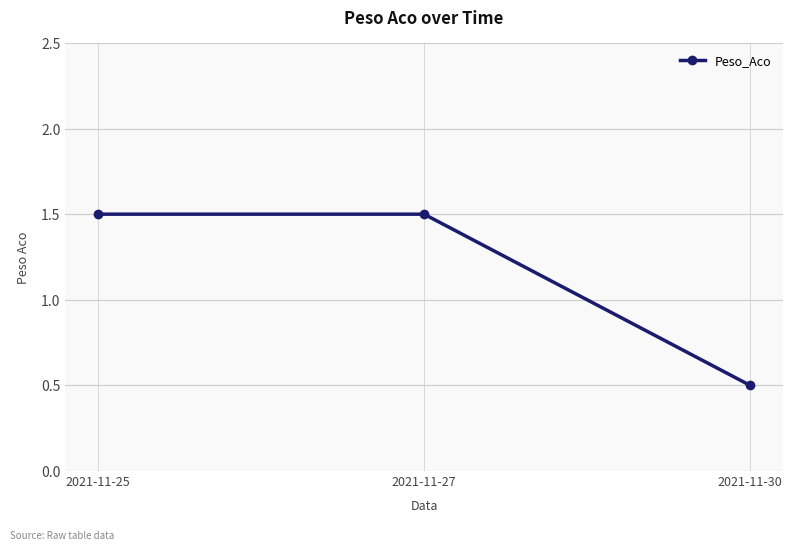

Reading left to right, transcribe all the data shown in this chart.

2021-11-25=1.5	2021-11-27=1.5	2021-11-30=0.5